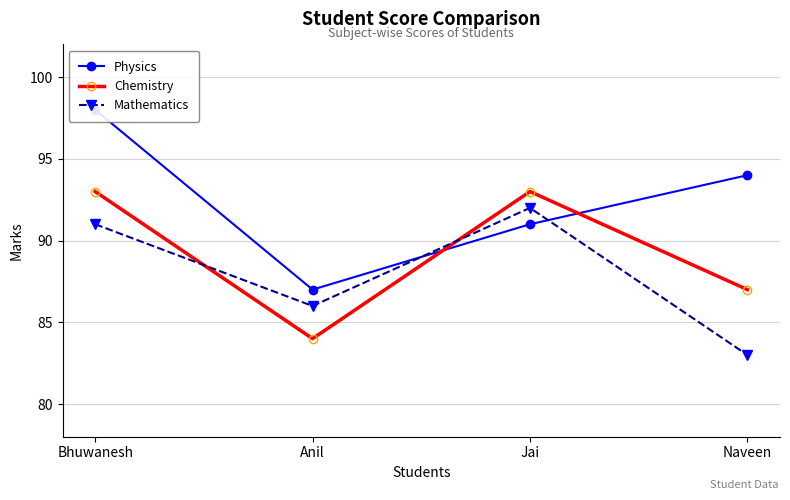

How many interior local valleys does the Chemistry series have?

1